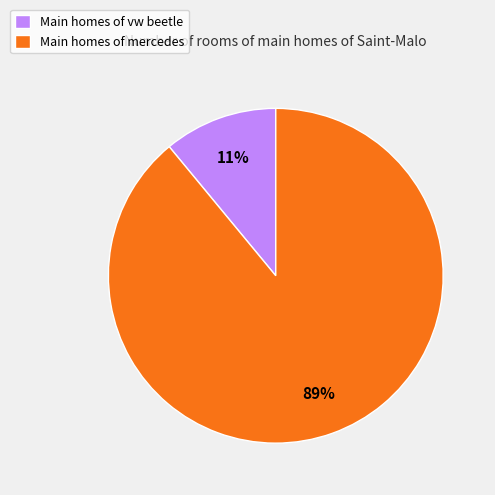

Count the number of slices in the pie.

2